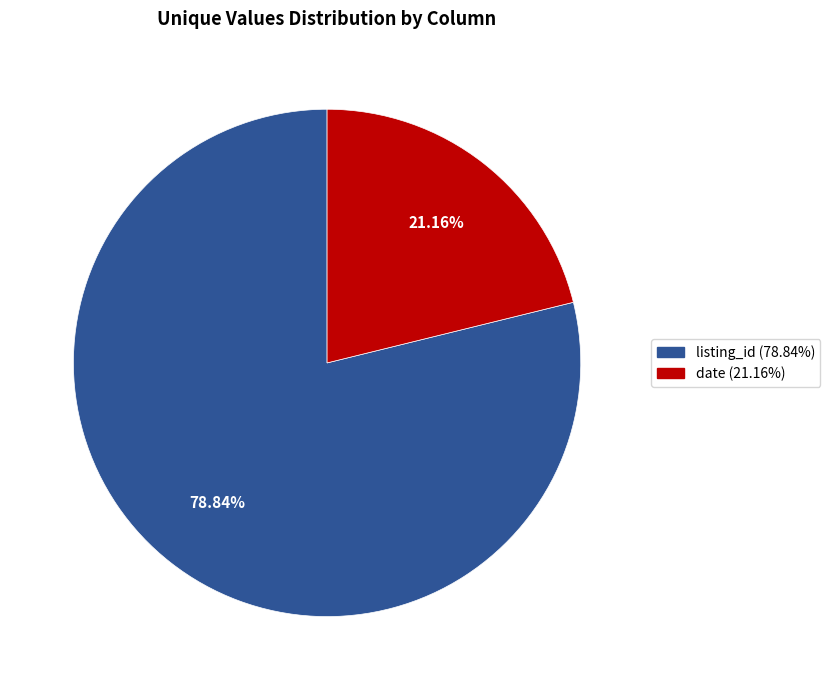

To the nearest percent, what is the combined percentage of date and listing_id?

100%